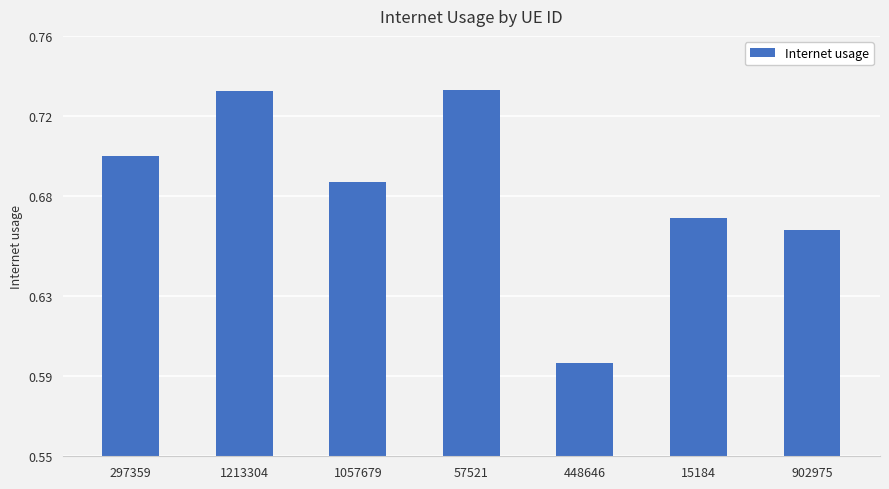

Which category has the lowest value across all series?

448646